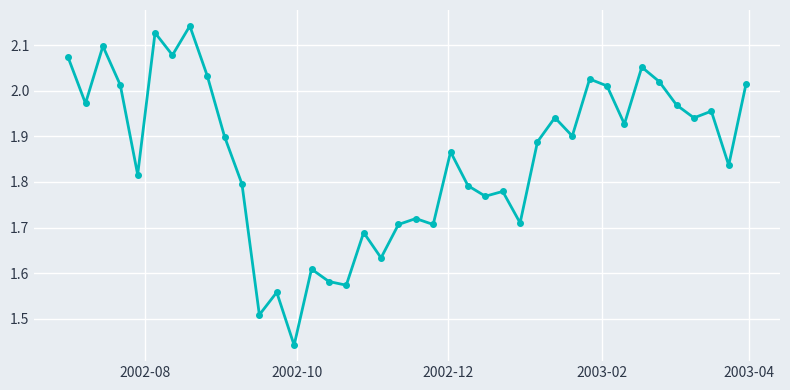

True or false: there are more than 1 points higher than both neighbors.

True